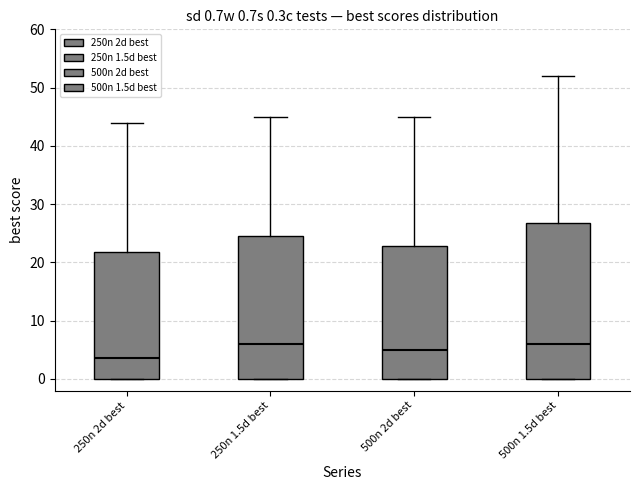

Comparing the boxes themselves (not the whiskers), which one is the tallest?

500n 1.5d best